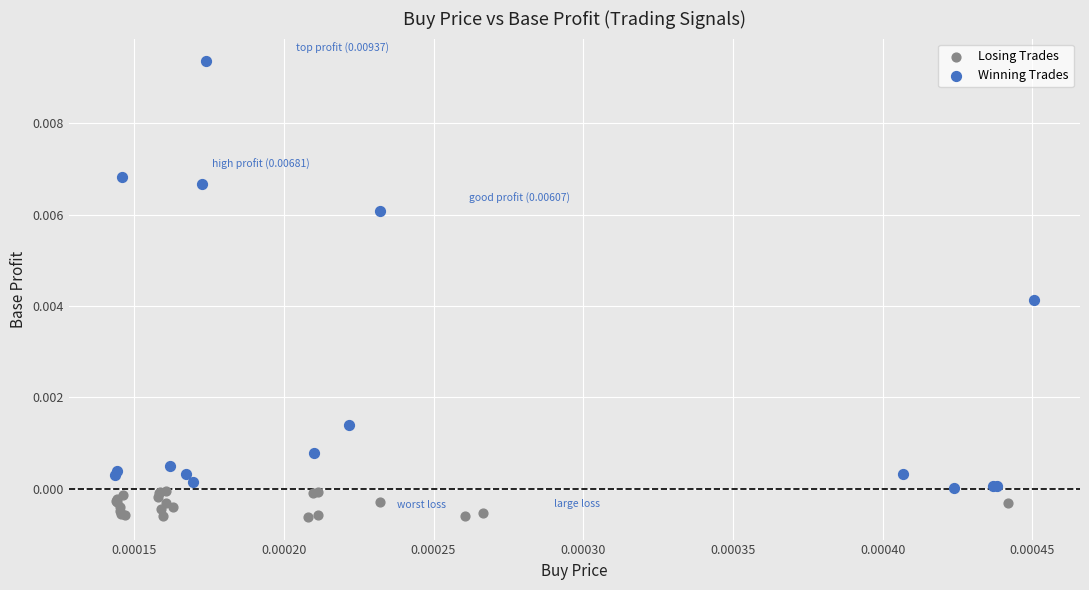

What are all the series names shown in the legend?

Losing Trades, Winning Trades